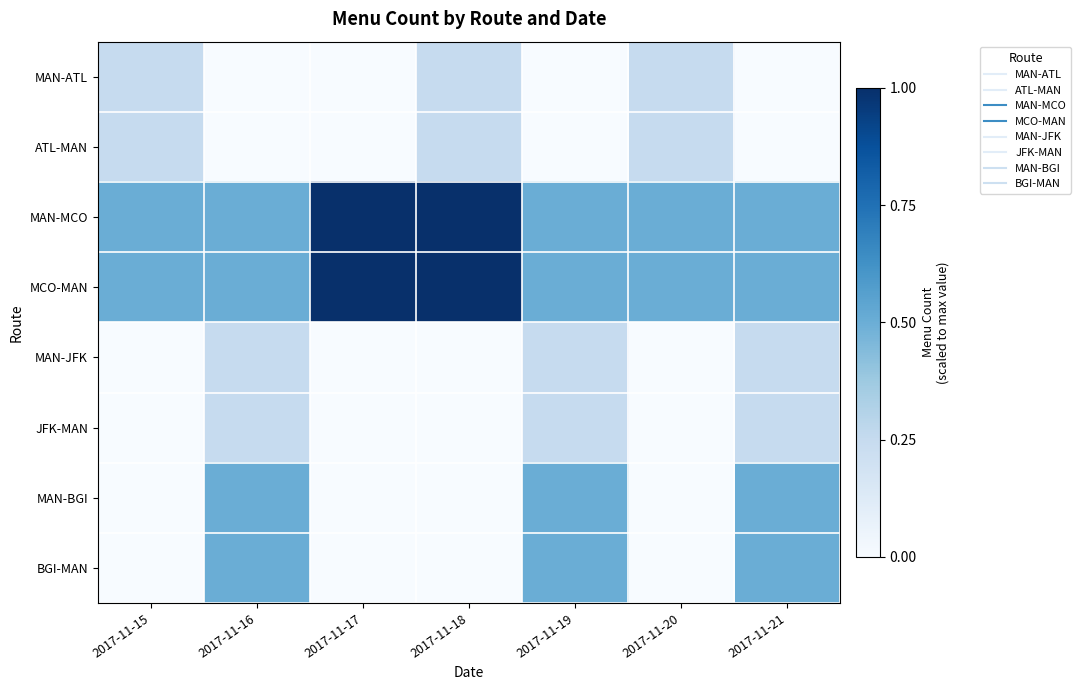

Reading right to left, extract all data points from this chart.

MAN-ATL: 2017-11-21=0.0	2017-11-20=0.2	2017-11-19=0.0	2017-11-18=0.2	2017-11-17=0.0	2017-11-16=0.0	2017-11-15=0.2
ATL-MAN: 2017-11-21=0.0	2017-11-20=0.2	2017-11-19=0.0	2017-11-18=0.2	2017-11-17=0.0	2017-11-16=0.0	2017-11-15=0.2
MAN-MCO: 2017-11-21=0.5	2017-11-20=0.5	2017-11-19=0.5	2017-11-18=1.0	2017-11-17=1.0	2017-11-16=0.5	2017-11-15=0.5
MCO-MAN: 2017-11-21=0.5	2017-11-20=0.5	2017-11-19=0.5	2017-11-18=1.0	2017-11-17=1.0	2017-11-16=0.5	2017-11-15=0.5
MAN-JFK: 2017-11-21=0.2	2017-11-20=0.0	2017-11-19=0.2	2017-11-18=0.0	2017-11-17=0.0	2017-11-16=0.2	2017-11-15=0.0
JFK-MAN: 2017-11-21=0.2	2017-11-20=0.0	2017-11-19=0.2	2017-11-18=0.0	2017-11-17=0.0	2017-11-16=0.2	2017-11-15=0.0
MAN-BGI: 2017-11-21=0.5	2017-11-20=0.0	2017-11-19=0.5	2017-11-18=0.0	2017-11-17=0.0	2017-11-16=0.5	2017-11-15=0.0
BGI-MAN: 2017-11-21=0.5	2017-11-20=0.0	2017-11-19=0.5	2017-11-18=0.0	2017-11-17=0.0	2017-11-16=0.5	2017-11-15=0.0